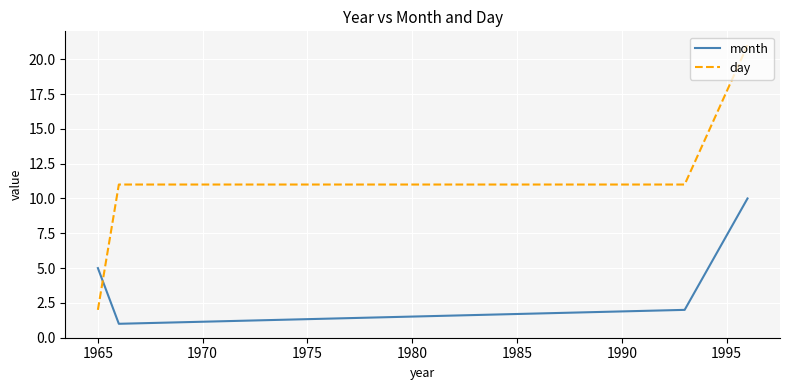

What is the minimum value shown in the chart?

1